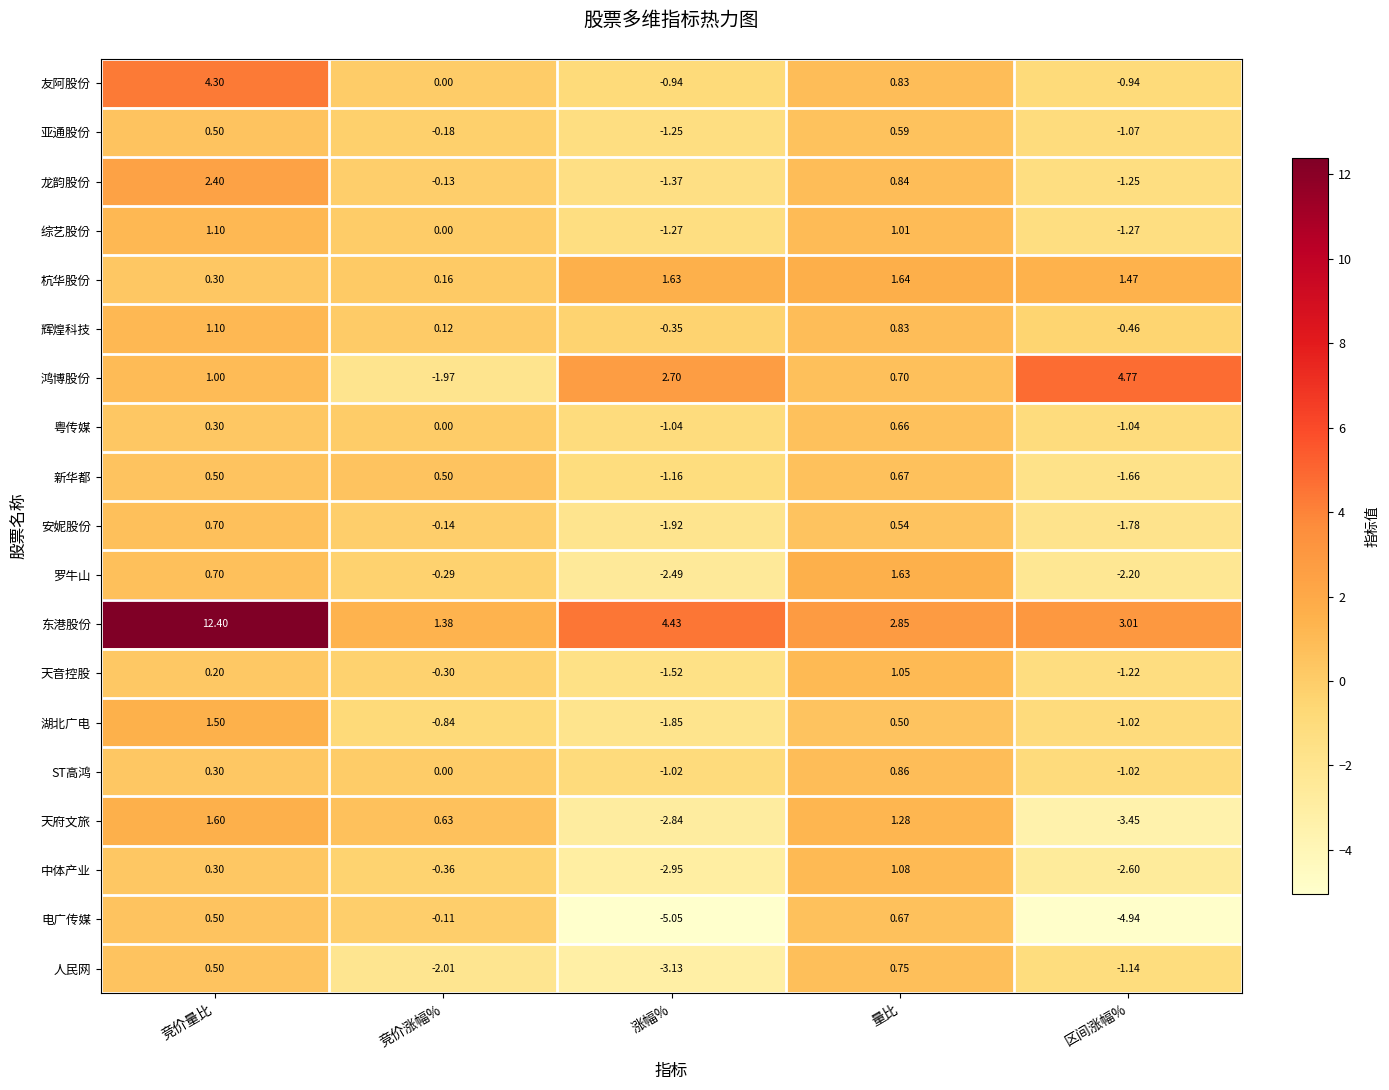

Which series has the largest range (max minus min)?

东港股份